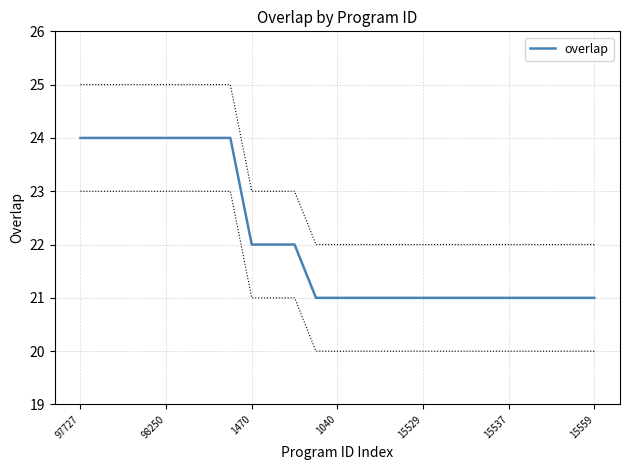

True or false: overlap has a value of 21 at 1040.

True